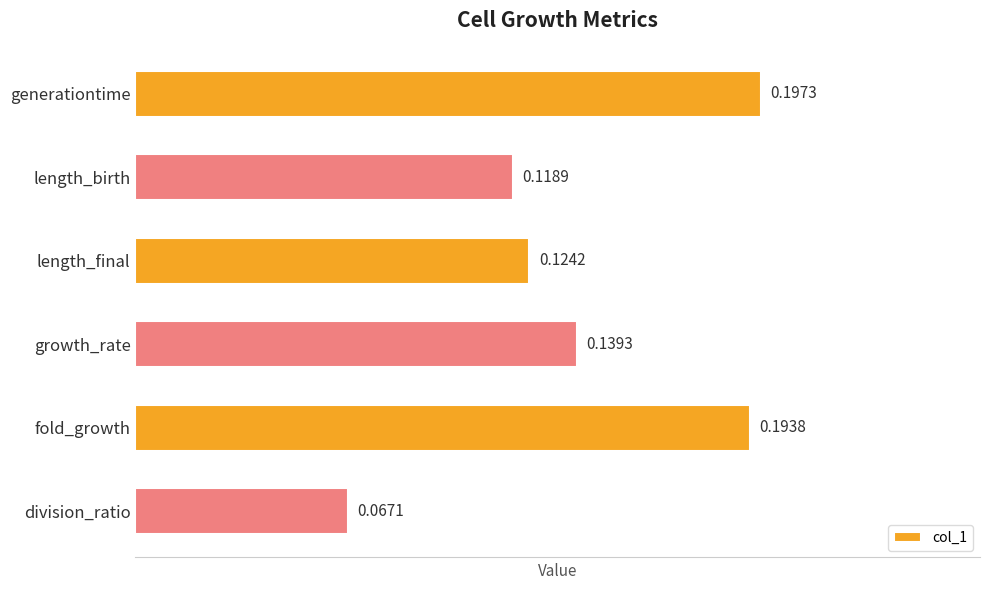

List the labels in order of value, smallest first.

division_ratio, length_birth, length_final, growth_rate, fold_growth, generationtime